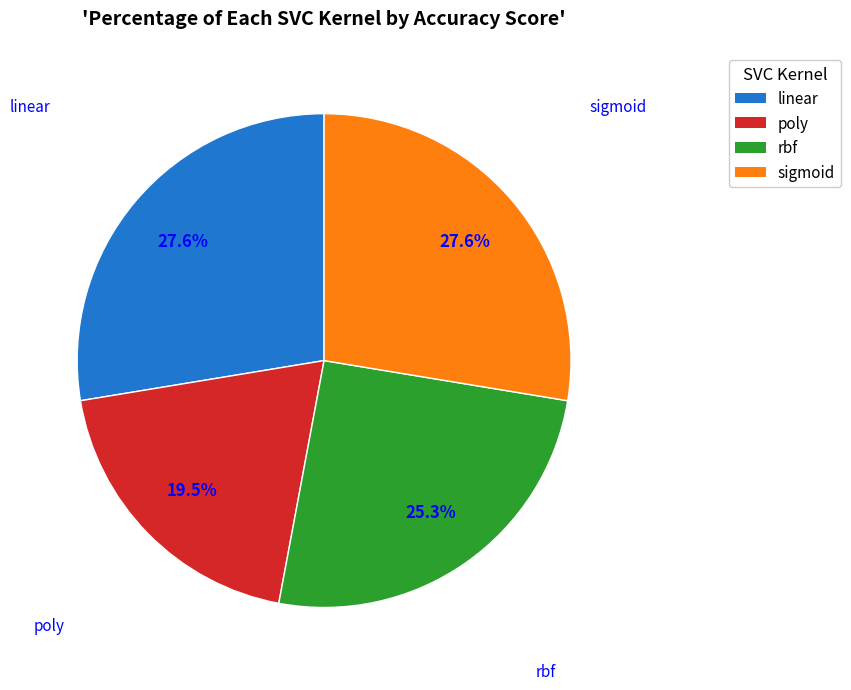

Which slice is the smallest?

poly